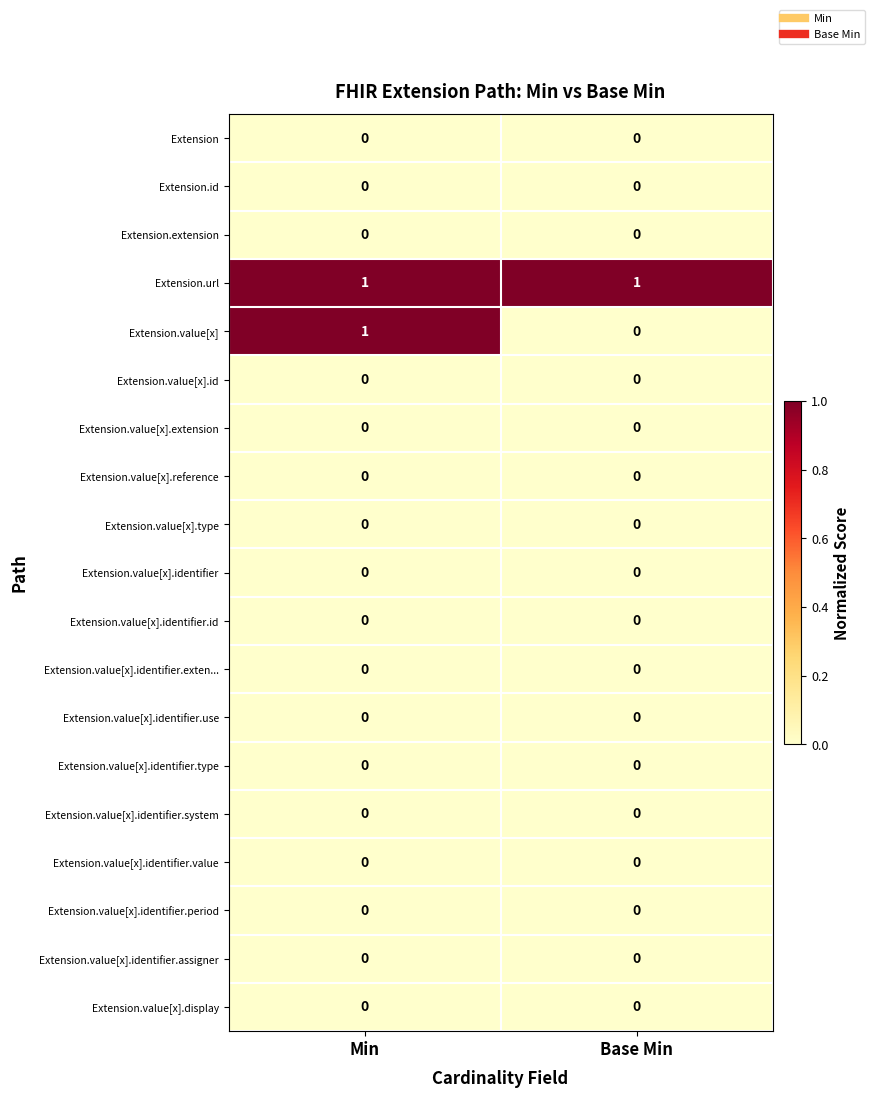

True or false: Extension.url has a value of 2 at Min.

False